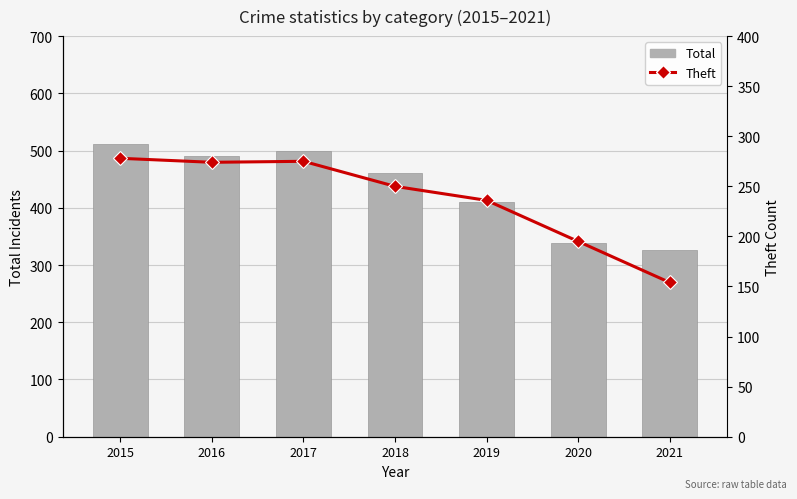

What is the total value across all series at 2017?

774